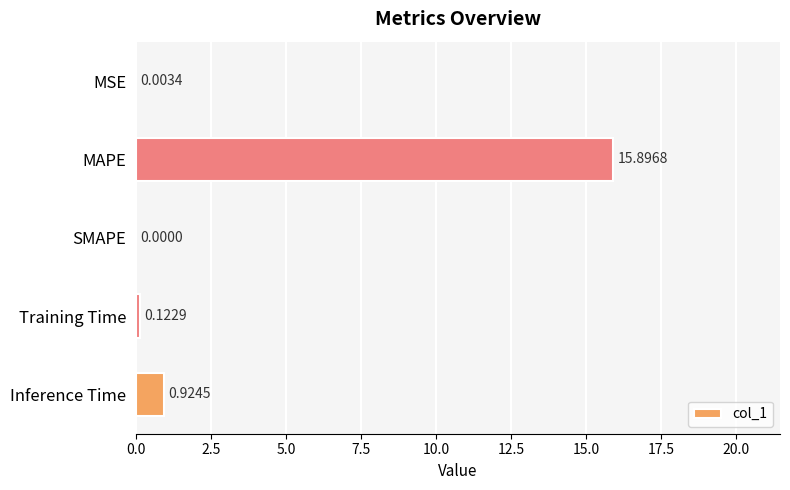

Where is the data nearest to the value 7?

Inference Time